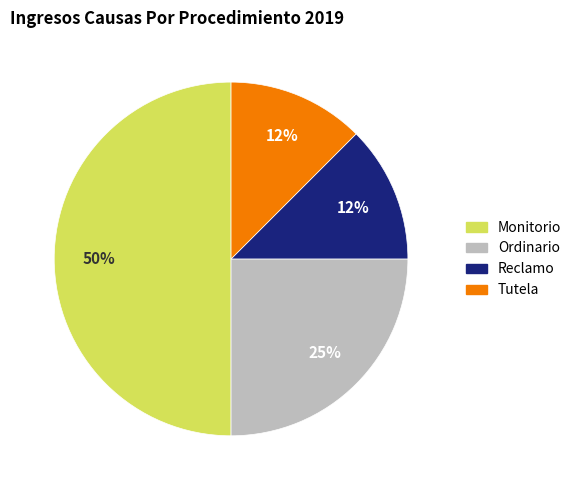

To the nearest percent, what percentage of the pie is Ordinario?

25%